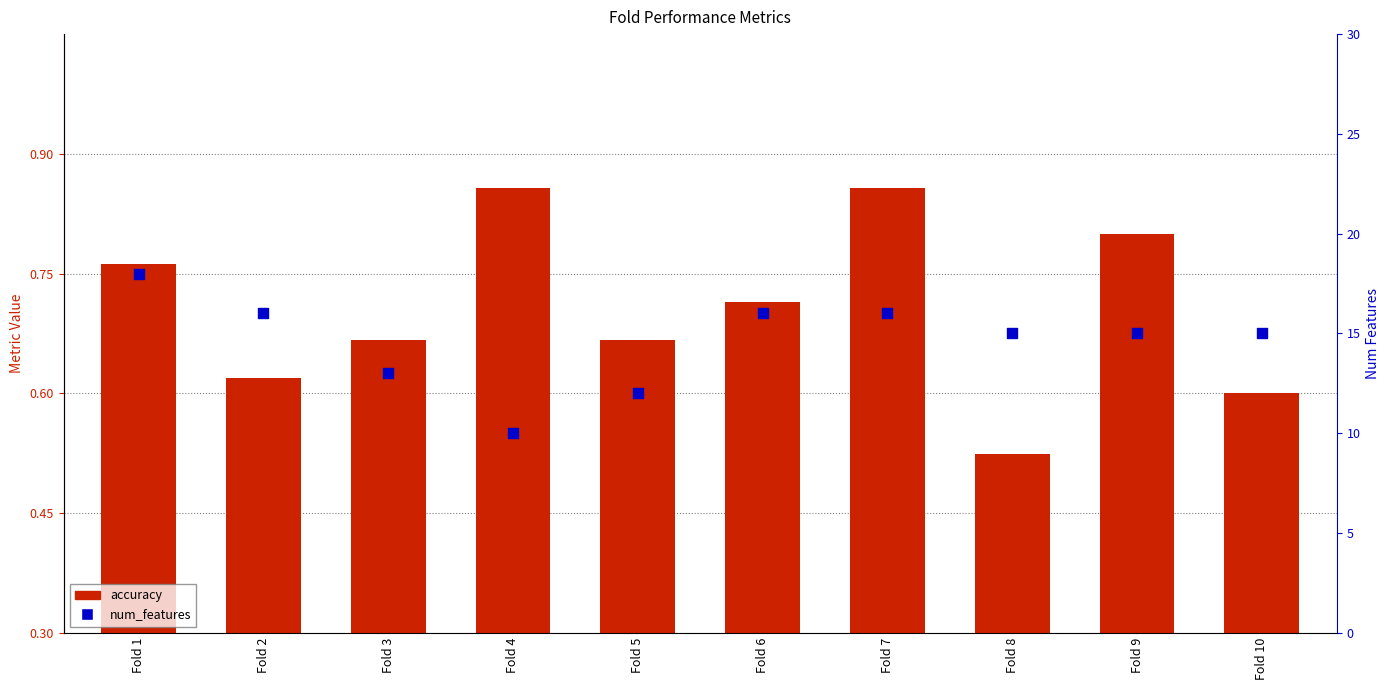

Is the value of num_features at Fold 4 greater than the value of accuracy at Fold 8?

Yes